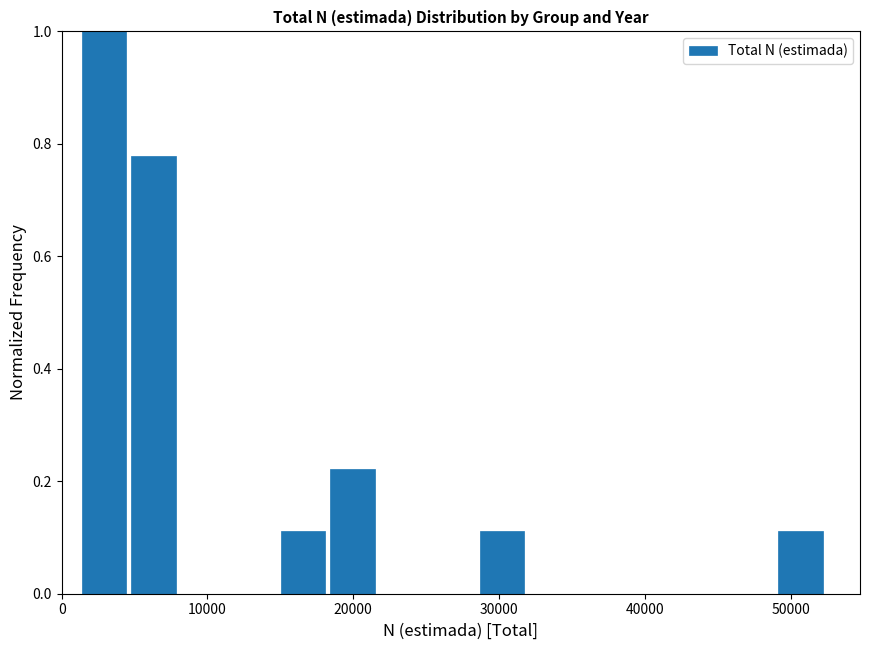

Around what value on the x-axis is the tallest bar? Give the approximate position of its centre, as read against the axis.

3000